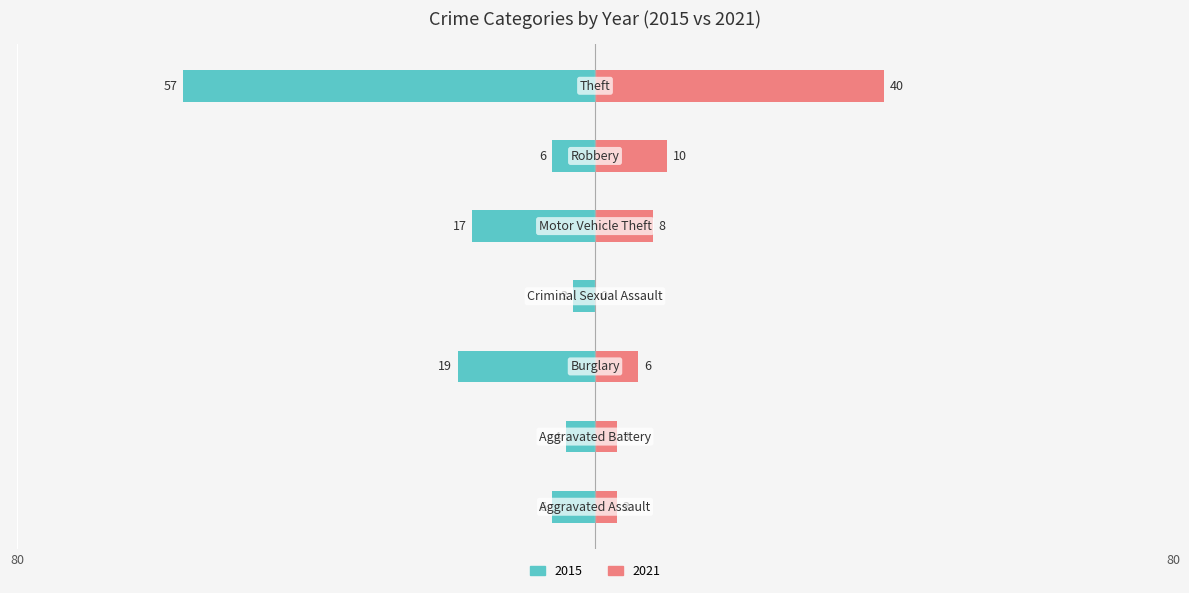

What position from the left is Aggravated Battery?

2